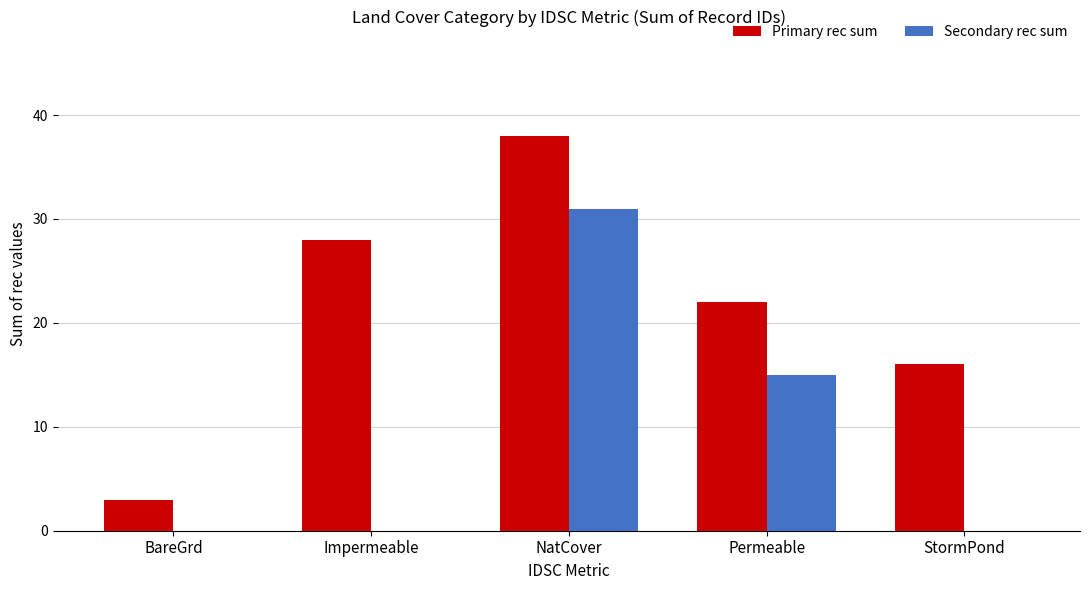

What is the total value across all series at Impermeable?

28